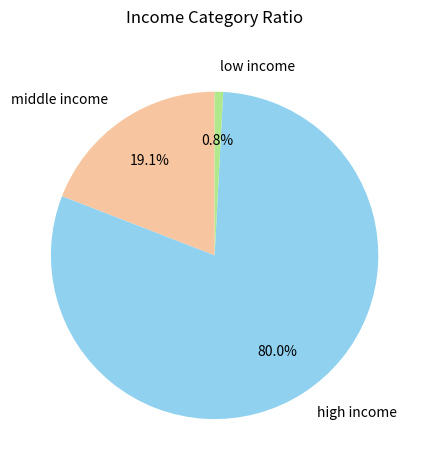

Is there any slice that represents more than half of the pie?

Yes